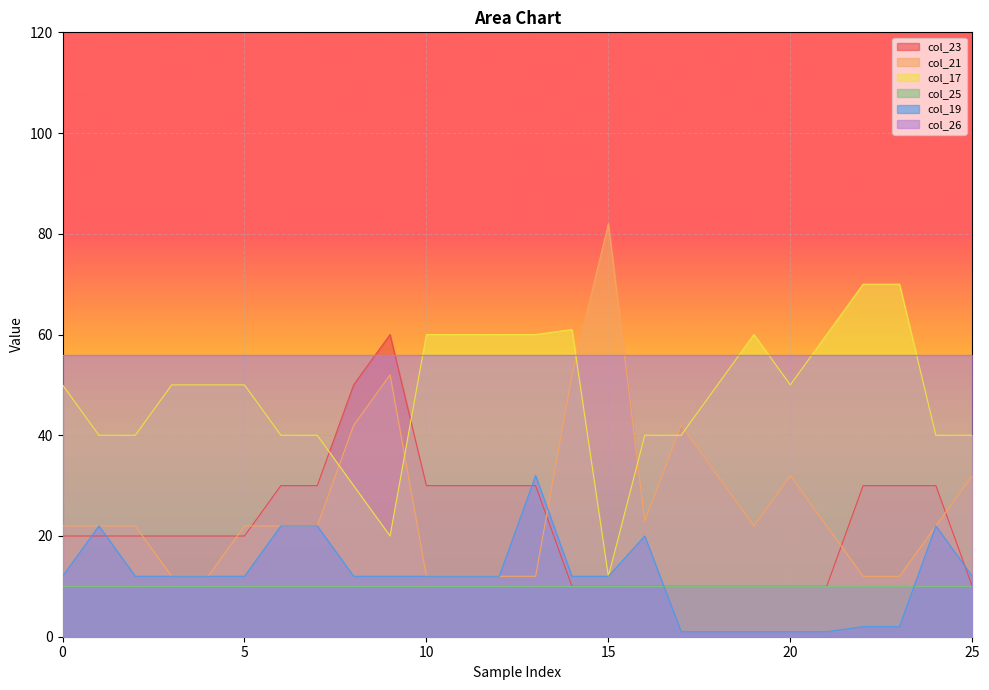

The col_23 series shows 10 at 25. True or false?

True